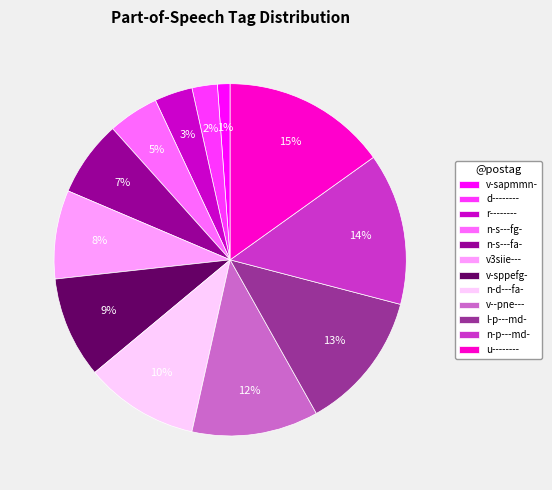

Which category has the smallest portion of the pie?

v-sapmmn-